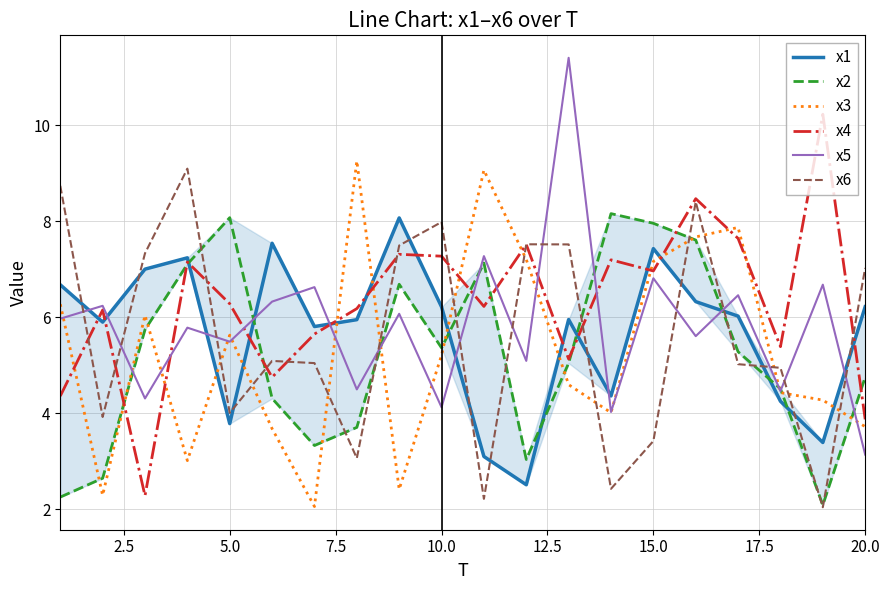

What is the highest value of the x4 series?

10.2